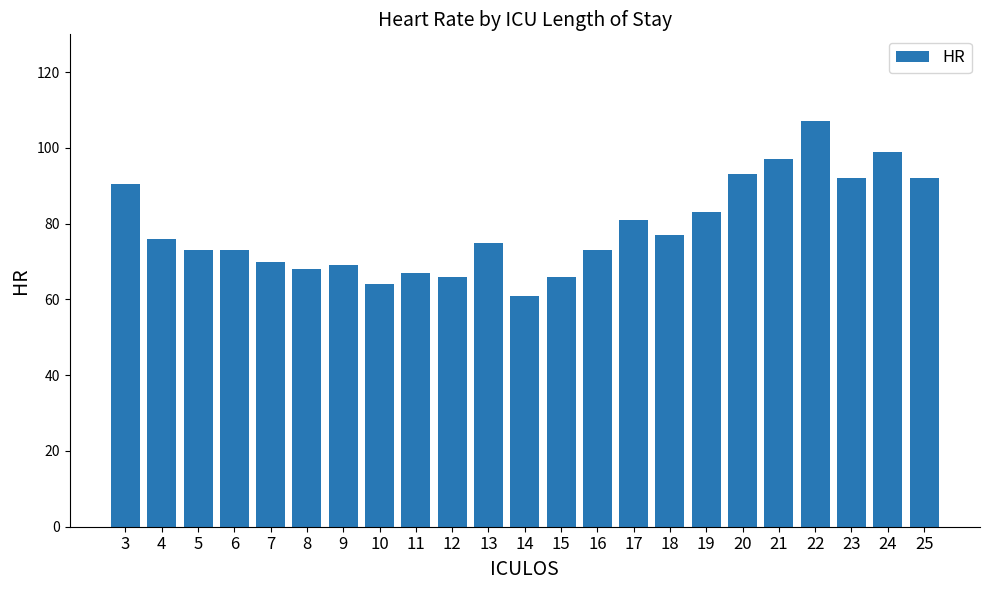

What value does the data have at 24?

99.0